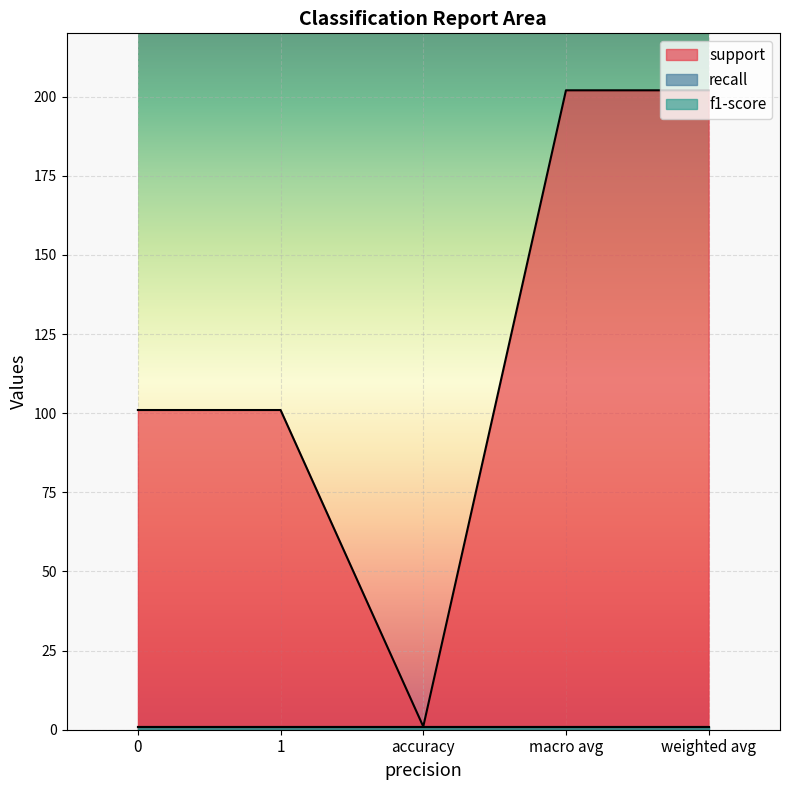

What is the sum of all f1-score values?

5